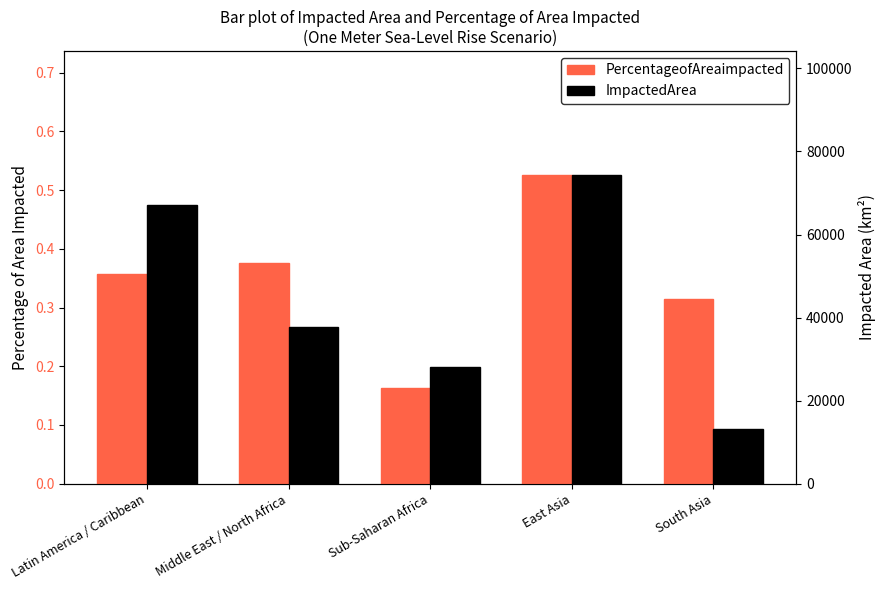

True or false: ImpactedArea has a value of 33248.9 at East Asia.

False